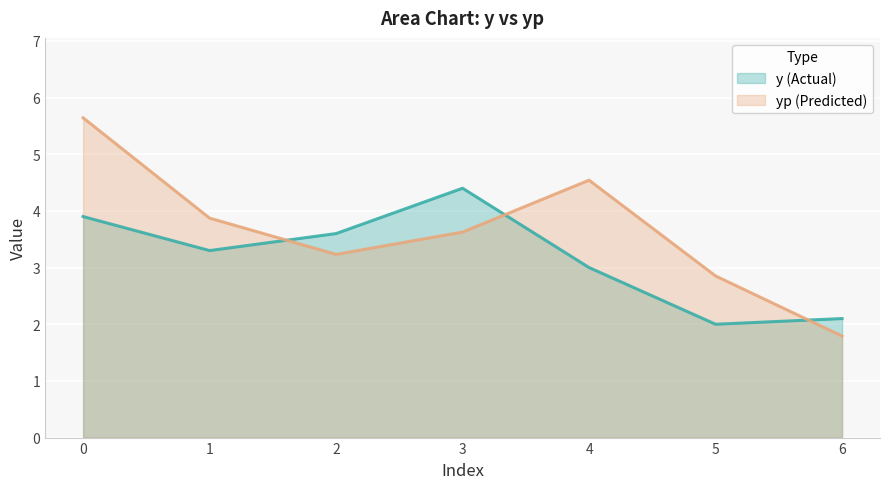

Reading left to right, extract all data points from this chart.

y: 3.9	3.3	3.6	4.4	3.0	2.0	2.1
yp: 5.6	3.9	3.2	3.6	4.5	2.9	1.8